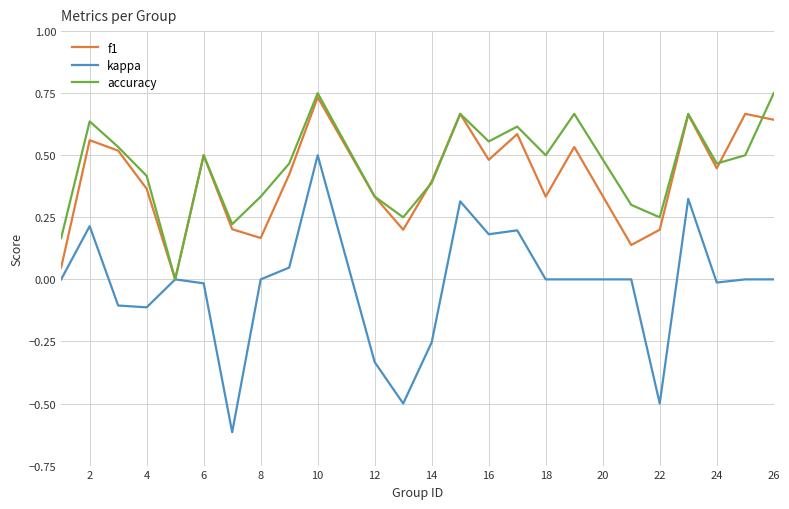

True or false: kappa has more than 1 interior local peaks.

True